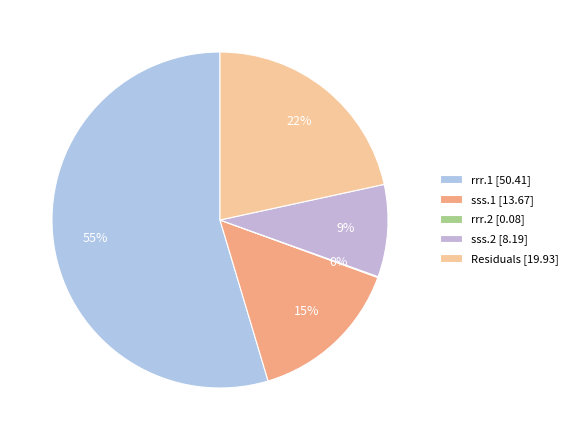

The sss.2 slice represents 23% of the pie. True or false?

False